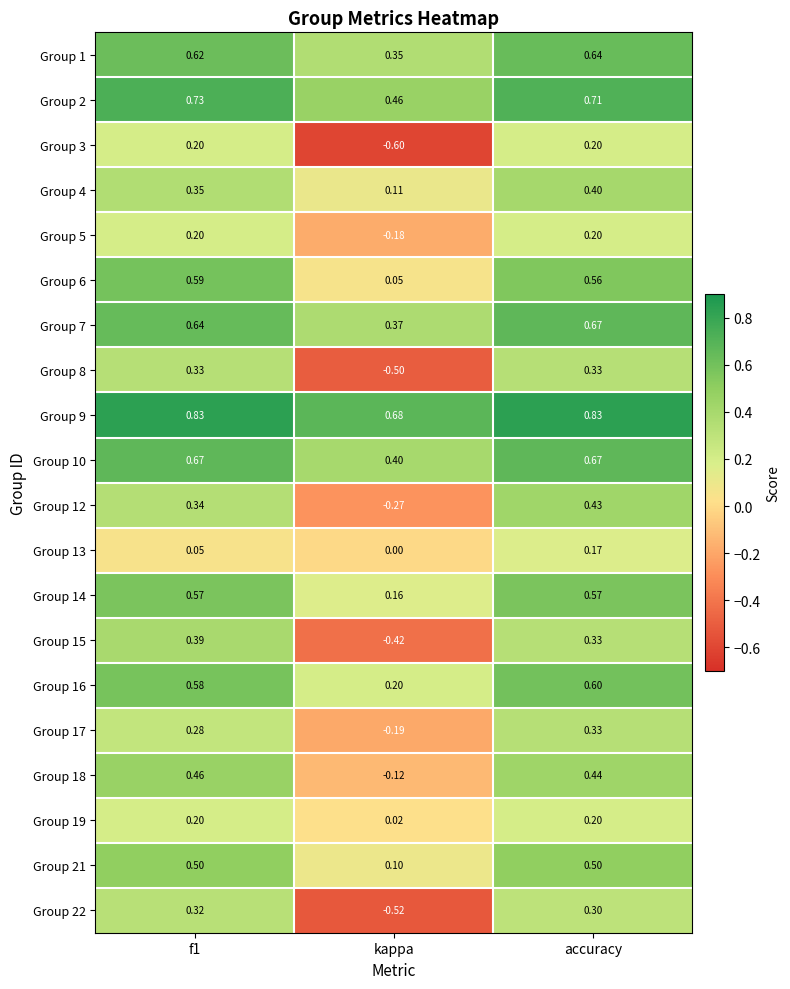

Is the value of Group 9 at accuracy greater than the value of Group 3 at f1?

Yes